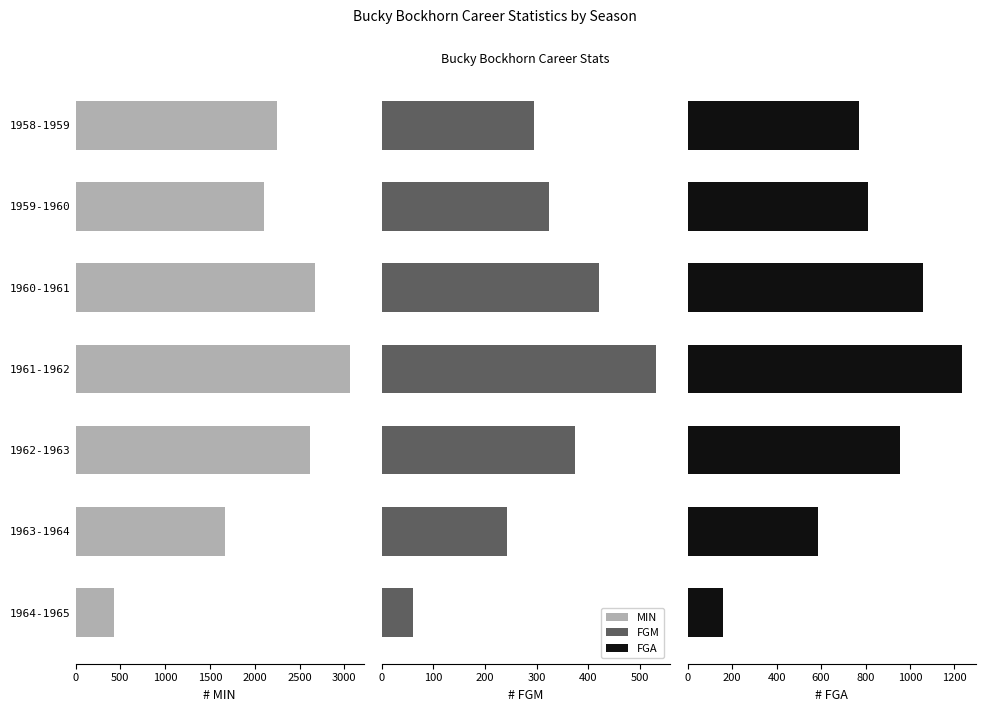

List the series in order of their overall mean, highest first.

MIN, FGA, FGM